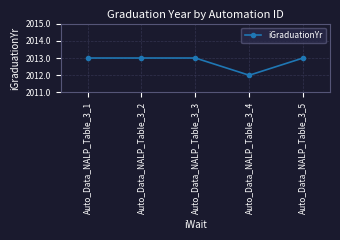

What is the value of the 4th point from the left?

2012